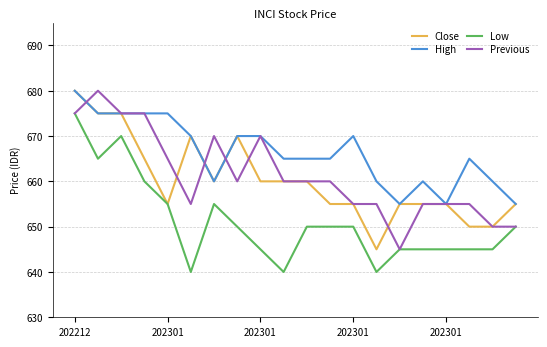

What is the lowest value of the High series?

655